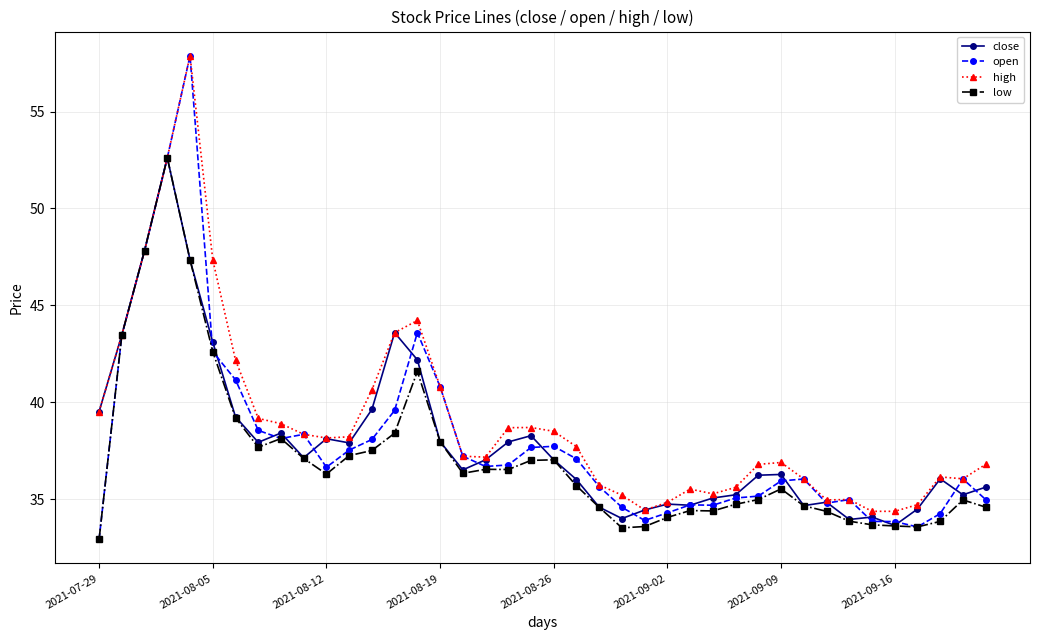

What is the value of the close point at the 25th from the left?

34.5